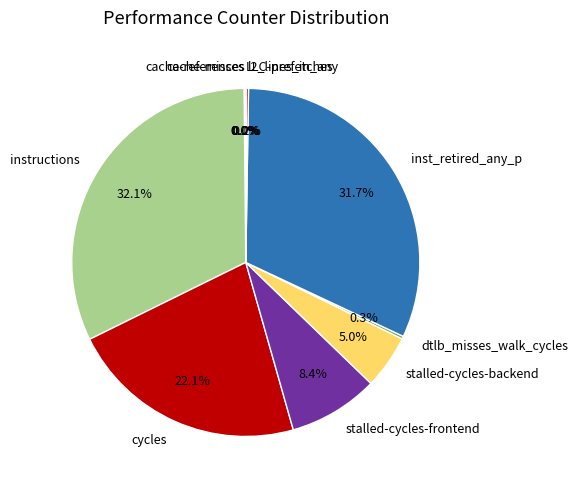

How much of the chart is everything except instructions?

67.9%